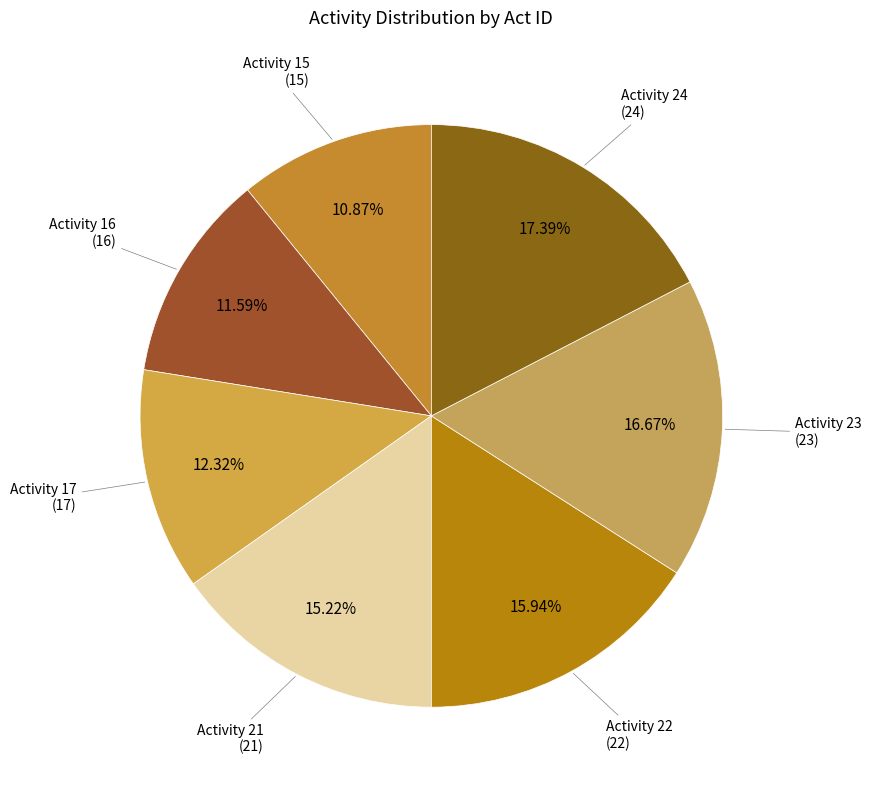

Which category has the biggest portion of the pie?

Activity 24